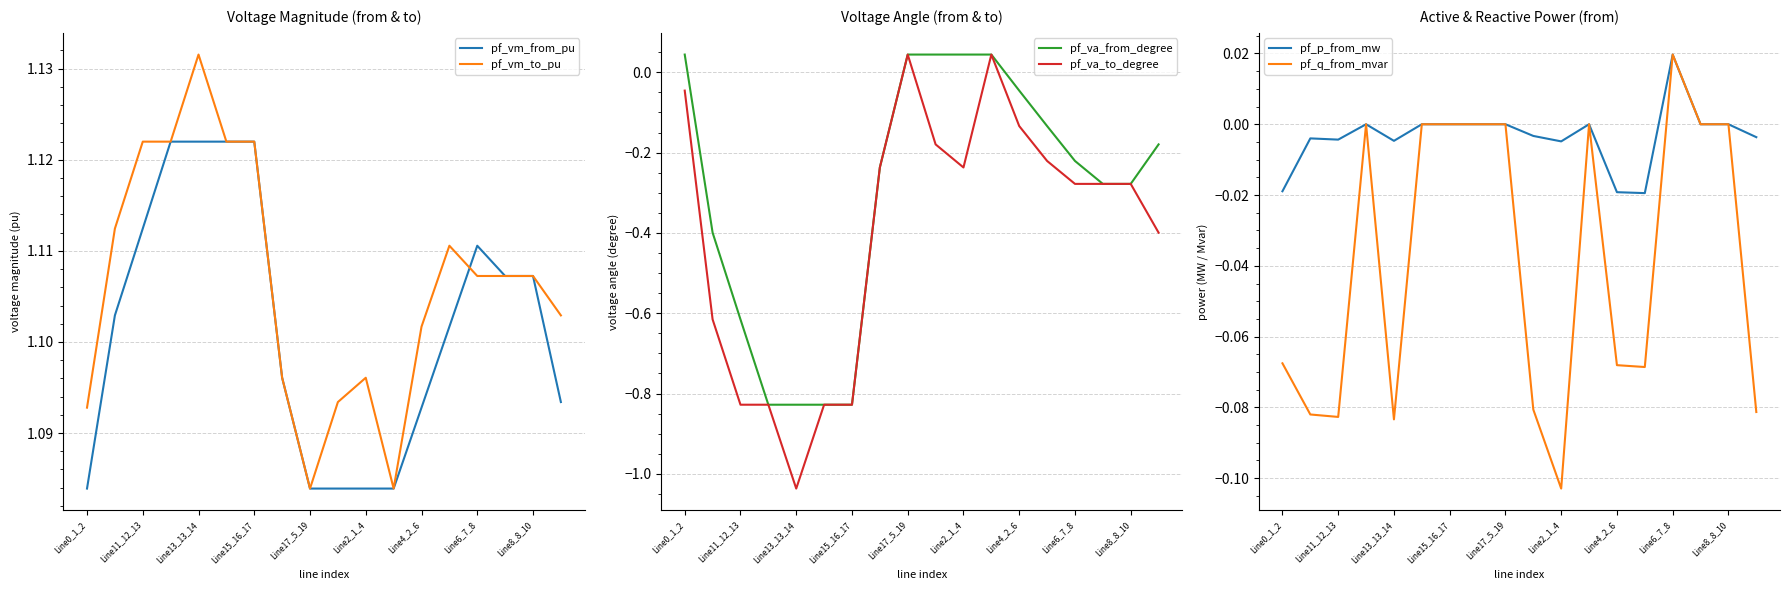

The pf_q_from_mvar series shows 0.0 at Line17_5_19. True or false?

True